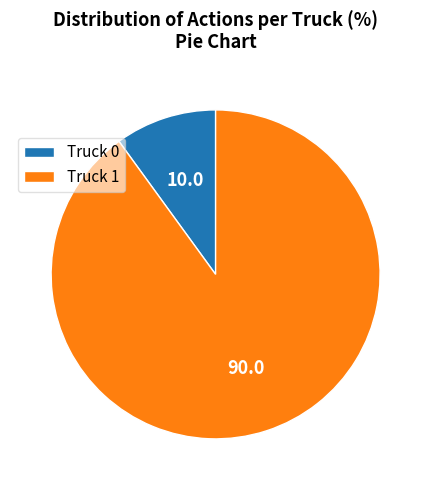

Between Truck 0 and Truck 1, which is larger?

Truck 1